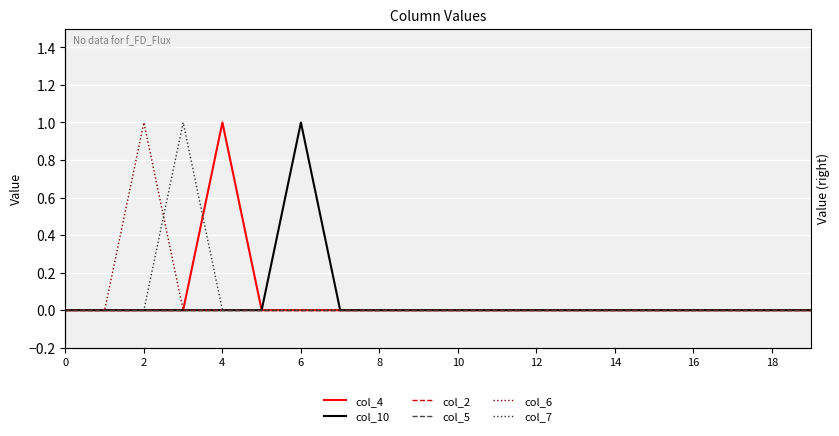

At which category is the sum across all series the highest?

4